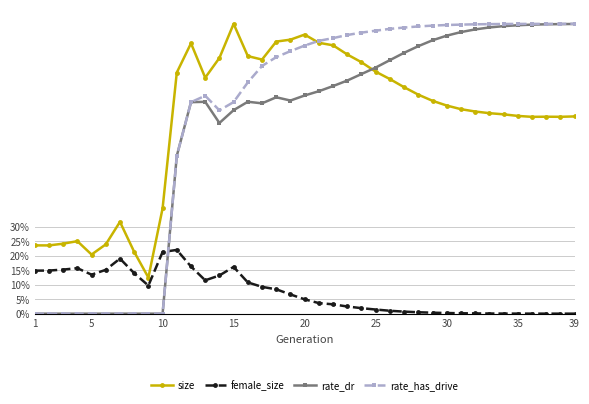

True or false: rate_has_drive and rate_dr intersect in this chart.

False